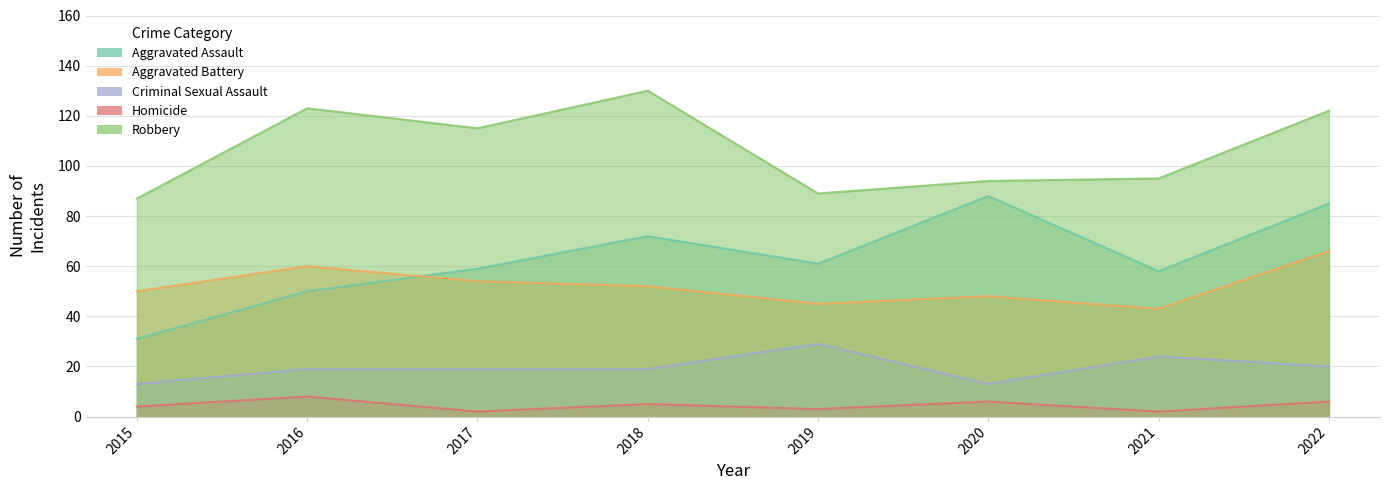

What is the difference between the maximum and minimum values in the Aggravated Assault series?

57